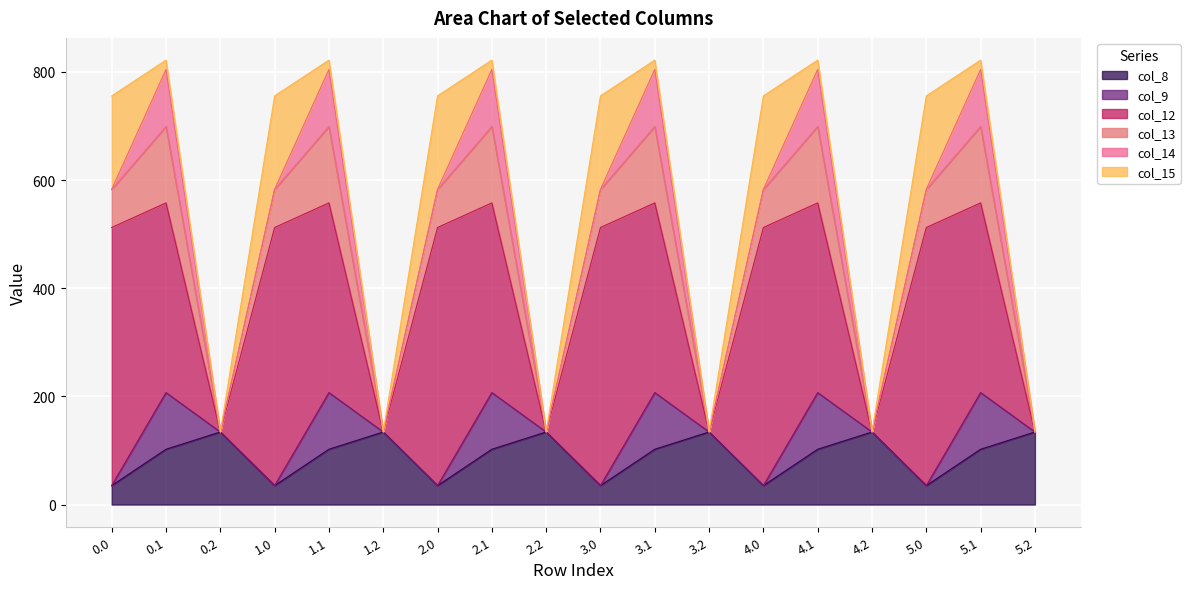

How many values in the col_8 series exceed 102?

12